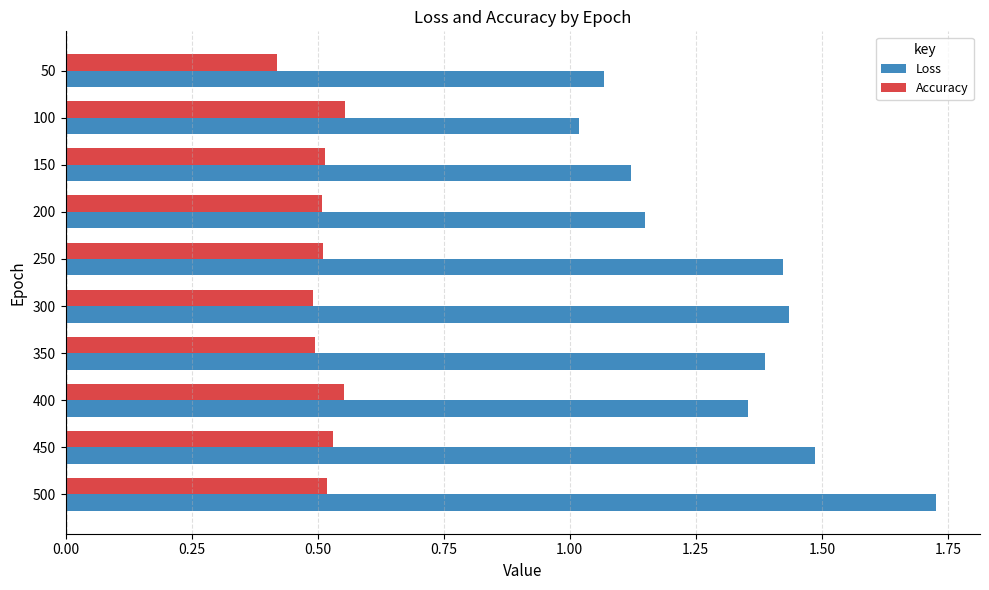

What are all the series names shown in the legend?

Loss, Accuracy